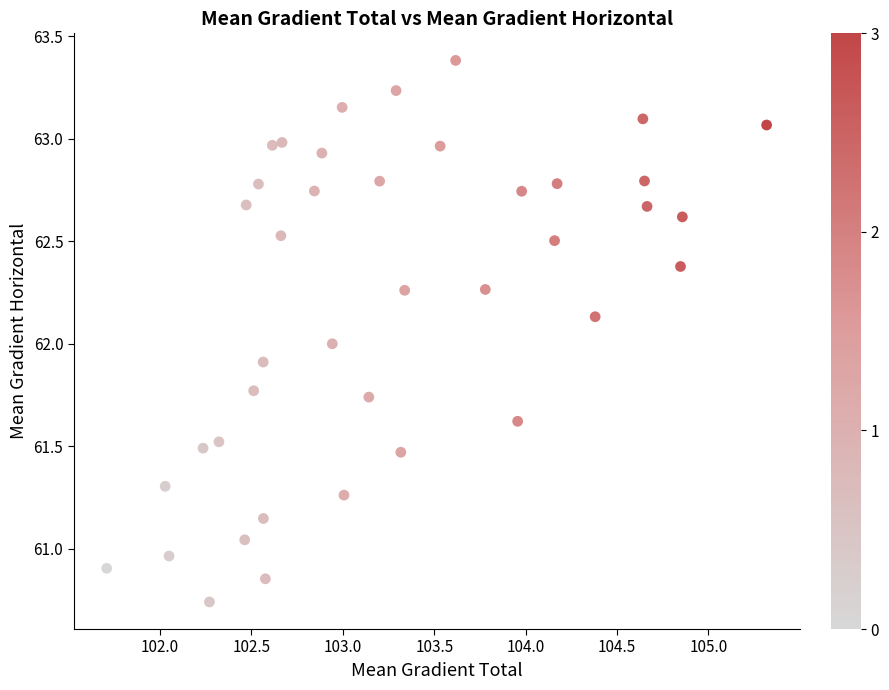

What is the range of Y values (max minus min)?

2.6